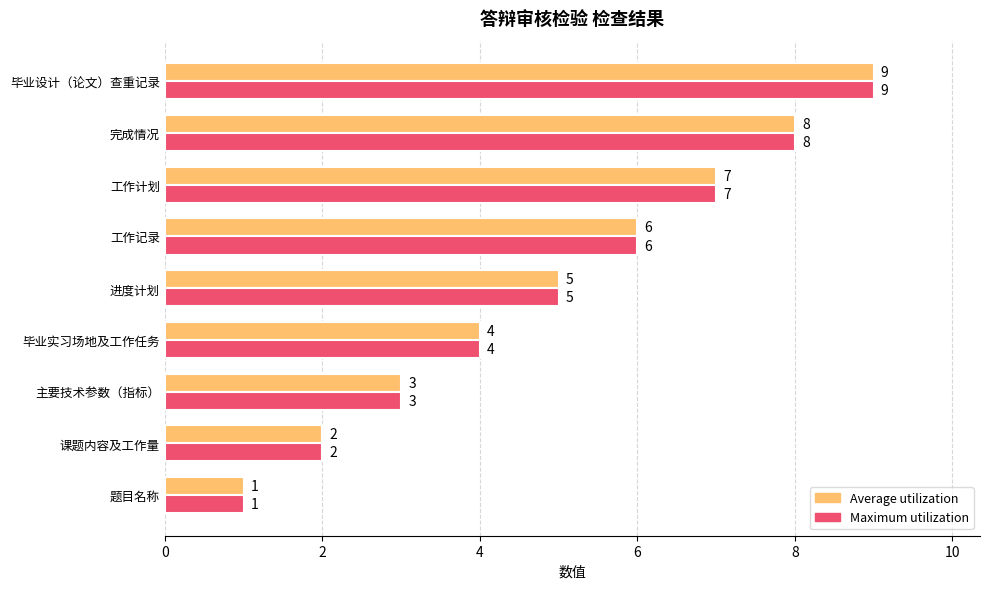

What is the maximum value for Maximum utilization?

9